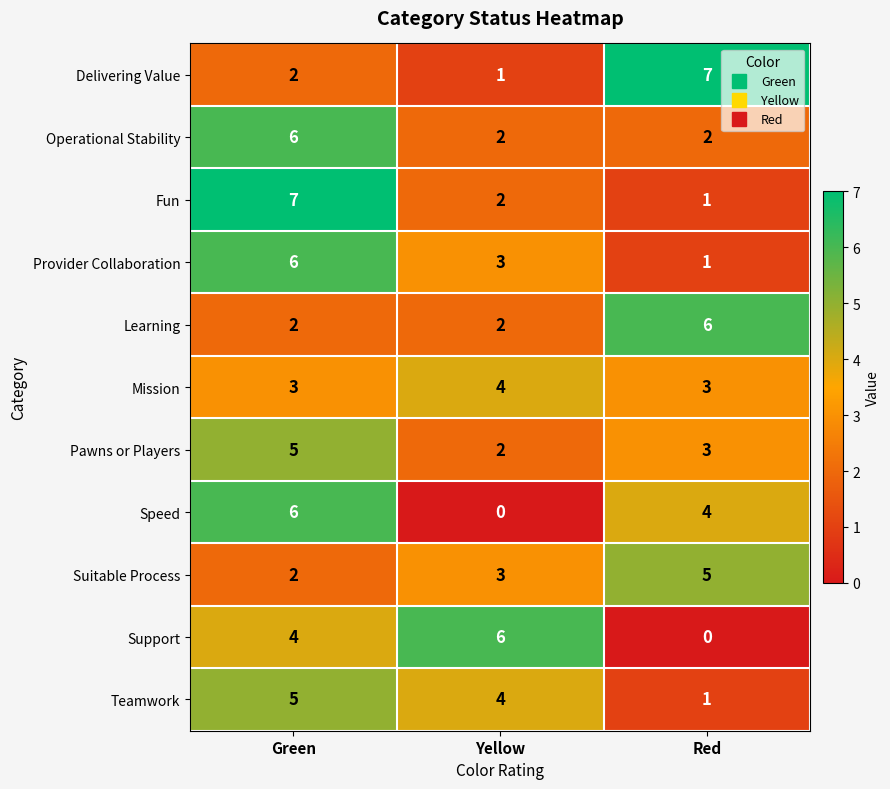

At which label is Suitable Process closest to 3?

Yellow